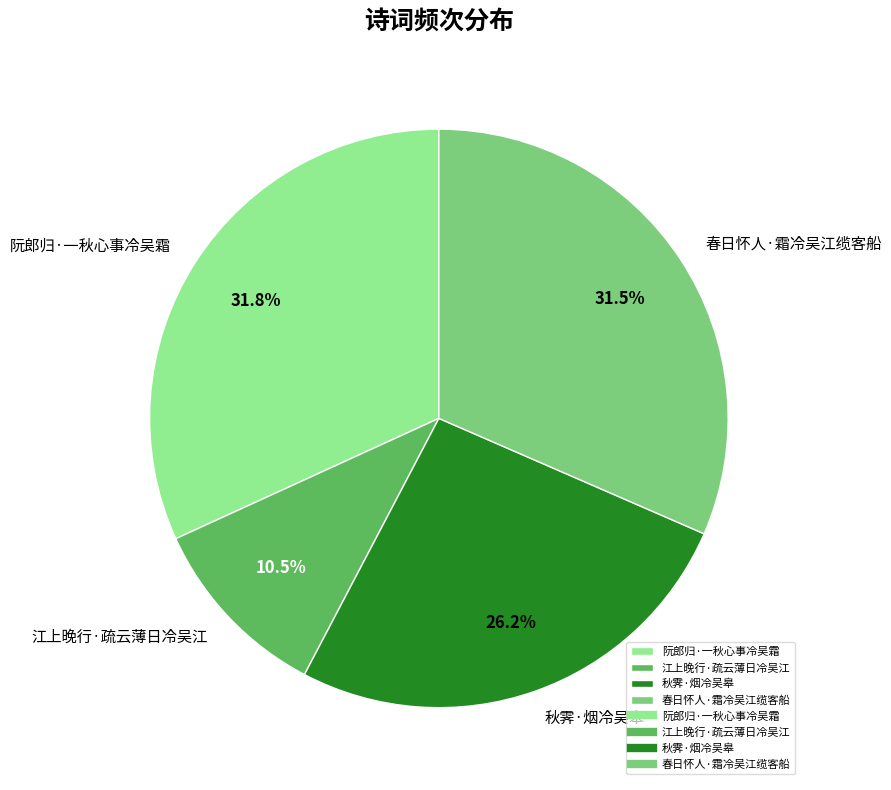

Which slice is the smallest?

江上晚行·疏云薄日冷吴江